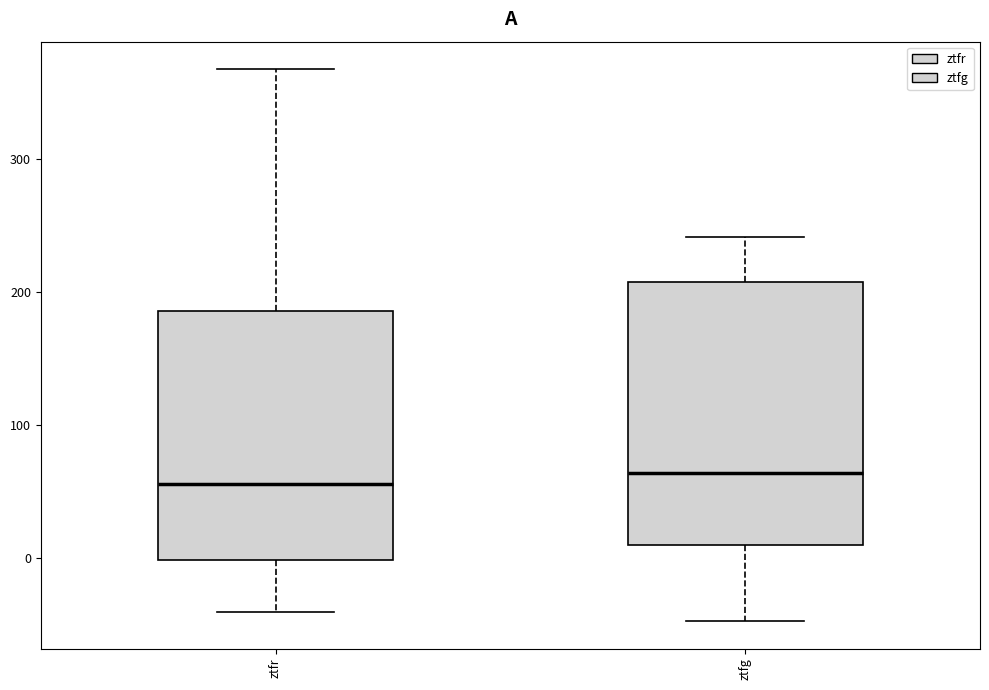

Reading left to right, read every box against the y-axis: the position of its median line, the range the box covers, and the ends of its whiskers. The values are not printed on the chart, so give them approximately, as read against the axis.

ztfr: median 60, box 0 to 190, whiskers -40 to 370
ztfg: median 60, box 10 to 210, whiskers -50 to 240